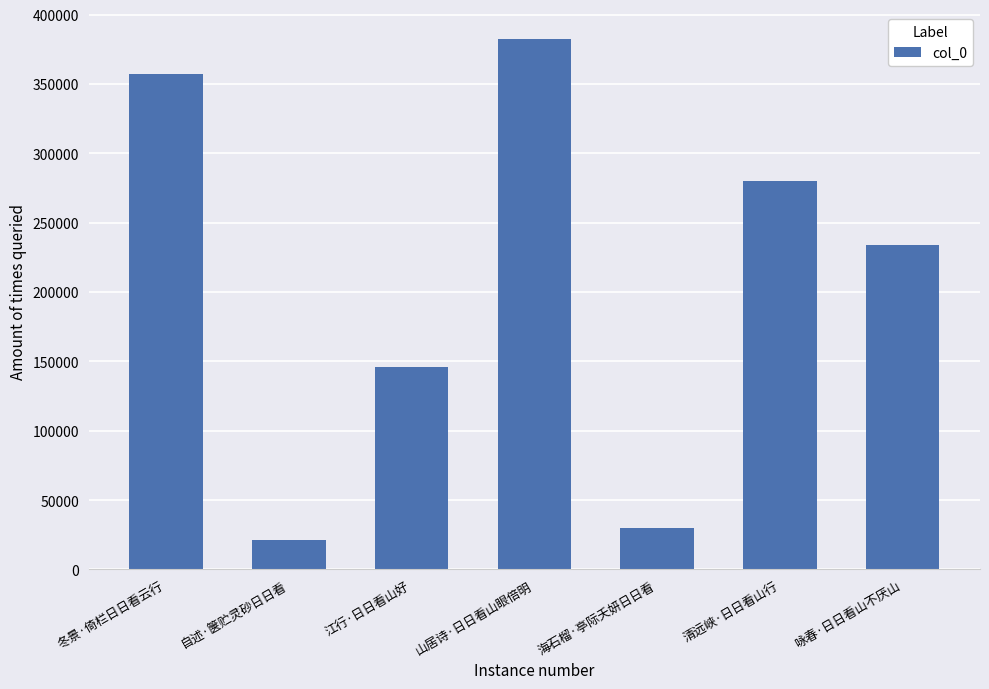

Where is the data nearest to the value 201764?

咏春·日日看山不厌山